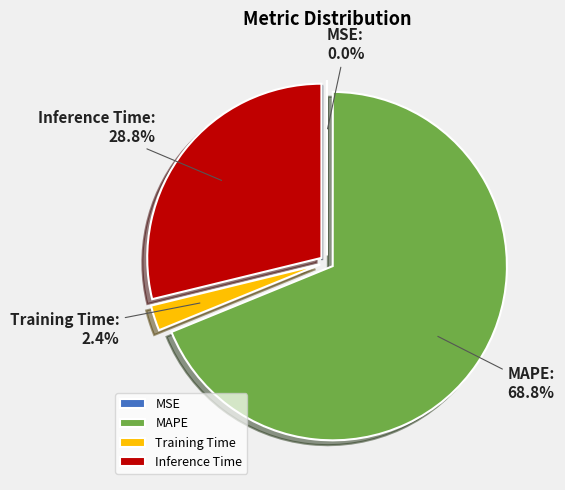

What is the largest slice in the pie chart?

MAPE